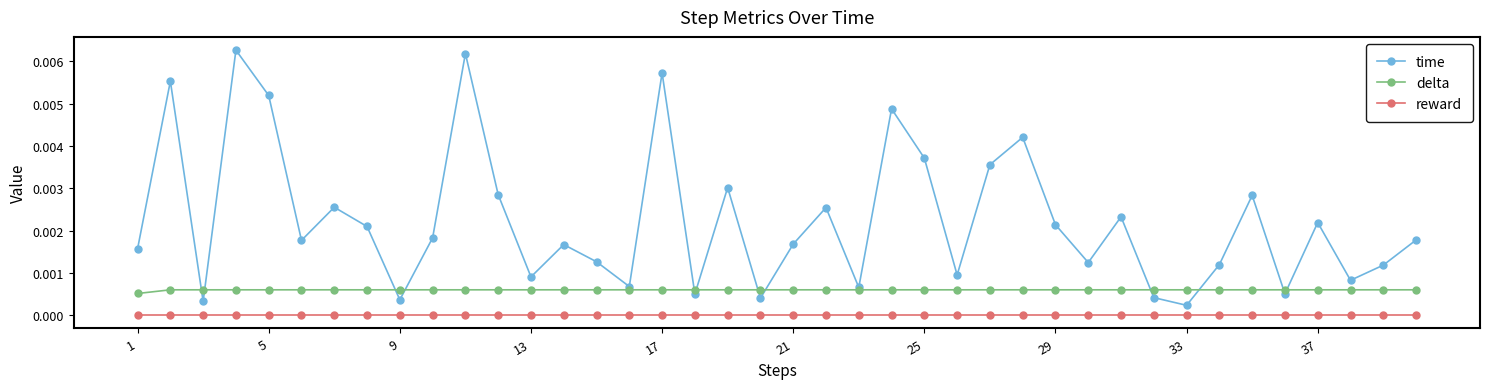

Which series has the largest range (max minus min)?

time